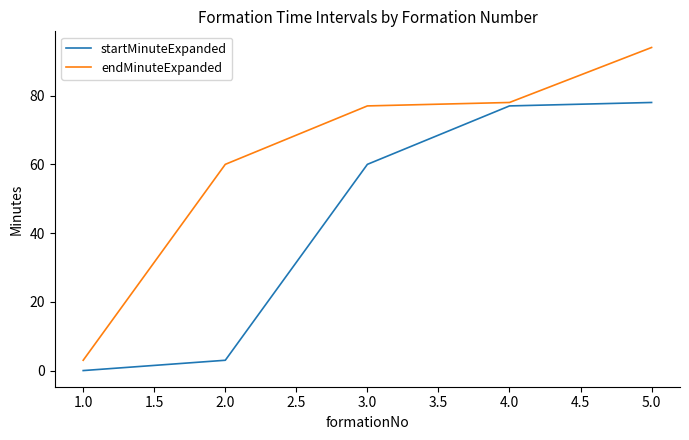

List the labels in order of endMinuteExpanded value, largest first.

5.0, 4.0, 3.0, 2.0, 1.0